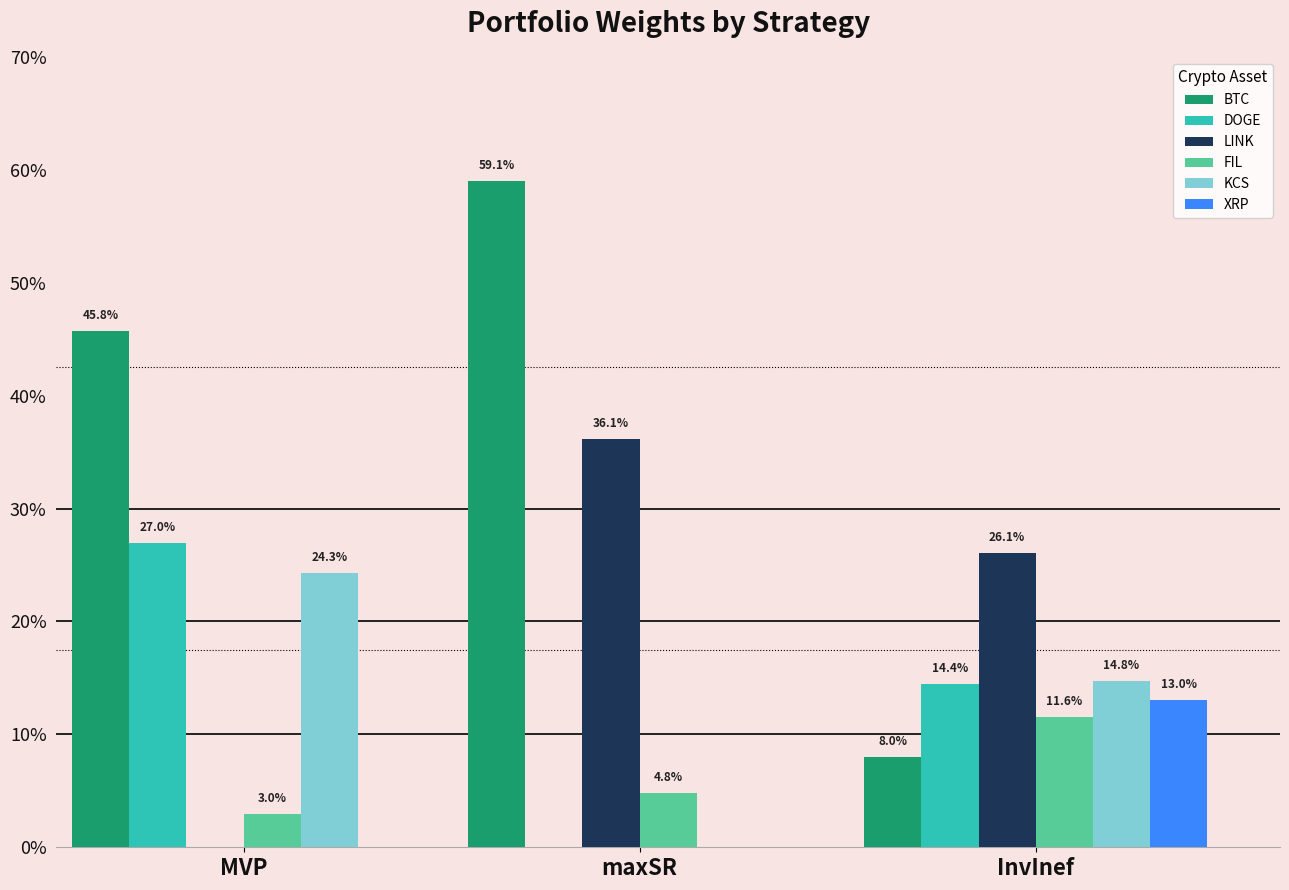

Are the bars horizontal?

No